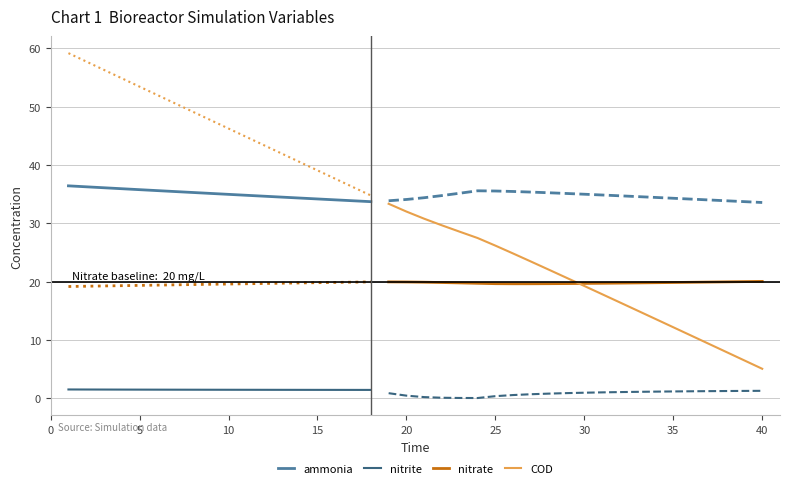

Which category has the lowest value in the ammonia series?

39